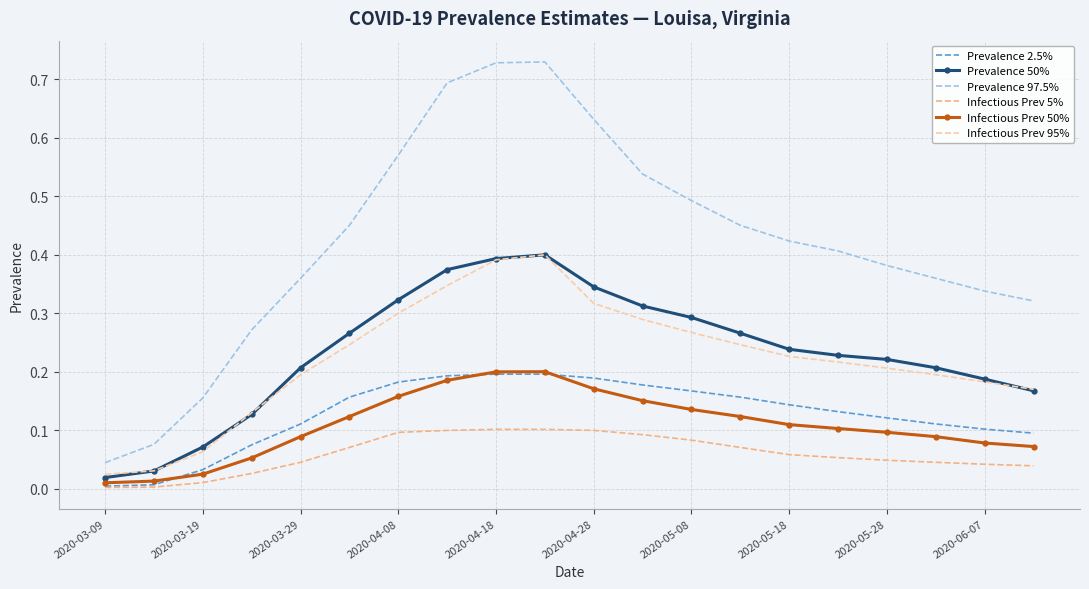

Which series has the largest total across all categories?

Prevalence 97.5%